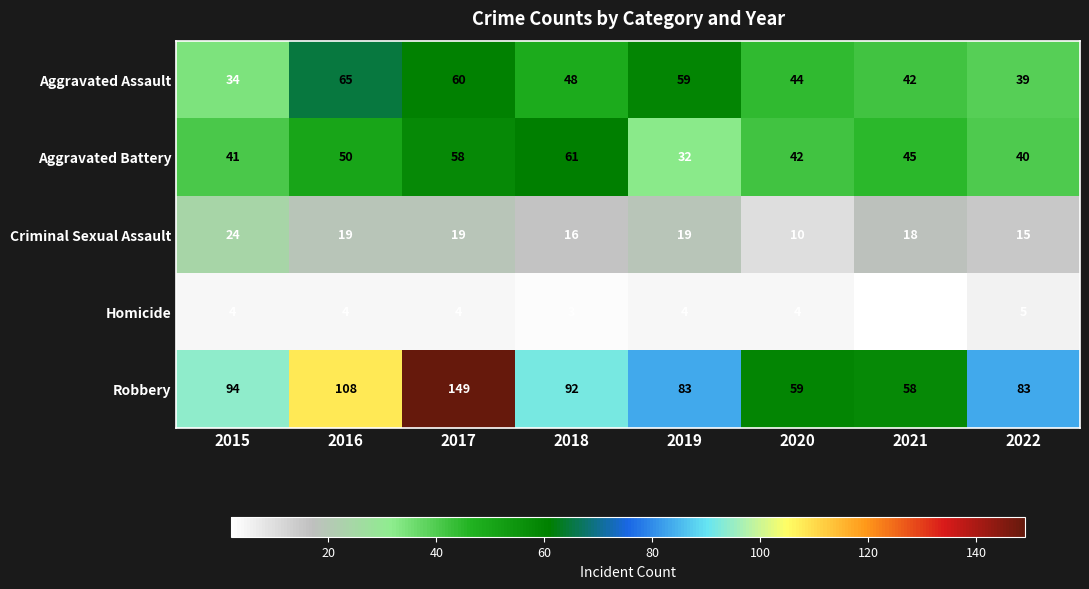

What is the difference between the second highest and second lowest values in the Robbery series?

49